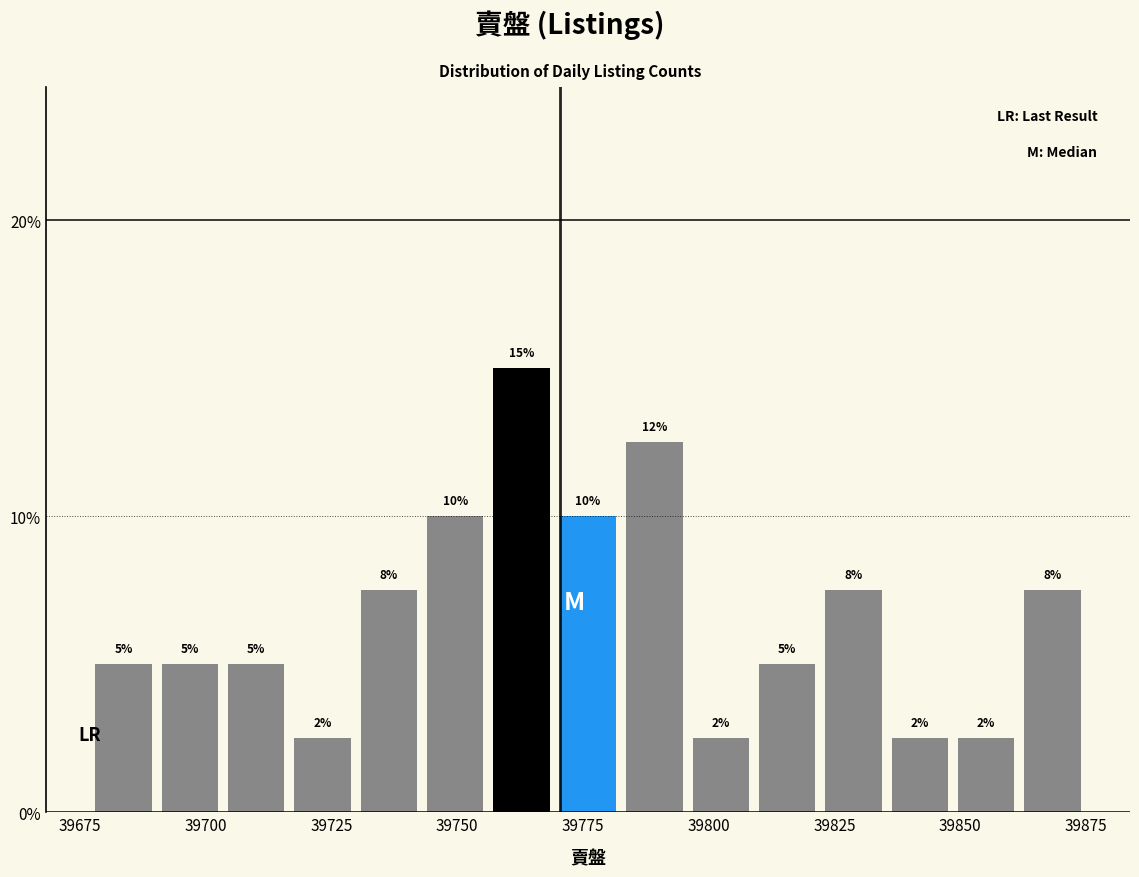

Read against the x-axis, roughly where is the centre of the tallest bar?

39765